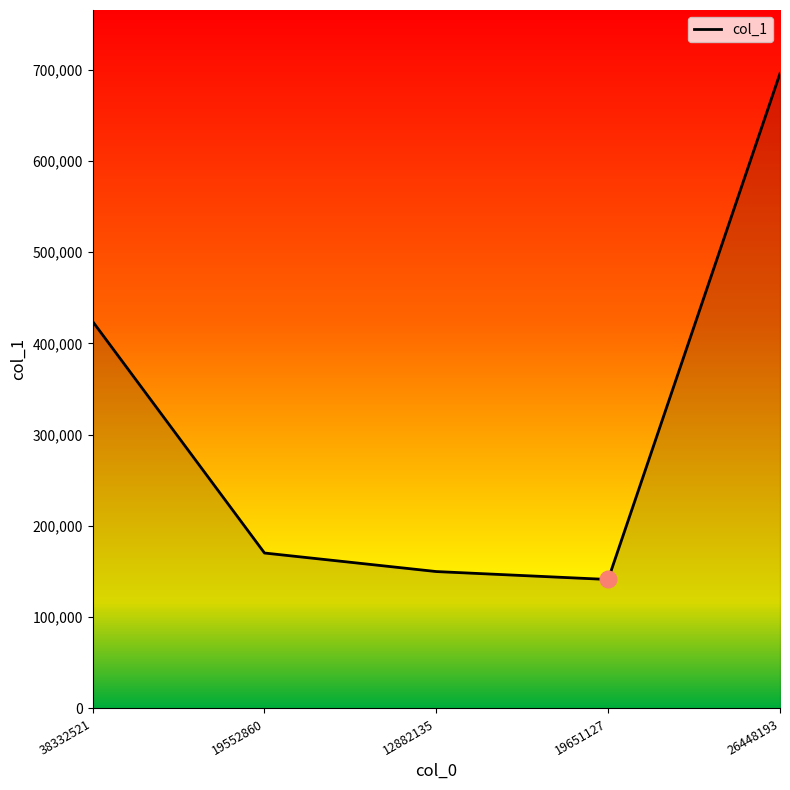

The chart shows a value of 170312 at 19552860. True or false?

True